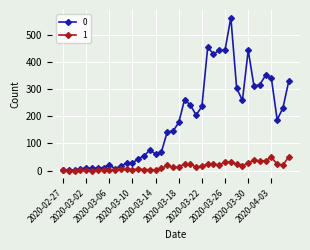

What are all the series names shown in the legend?

0, 1